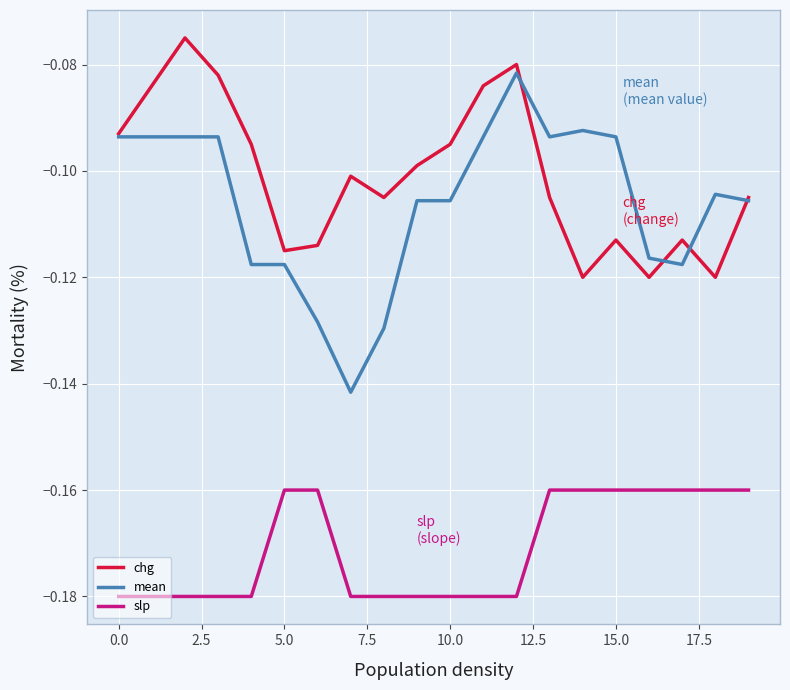

True or false: slp and mean cross at least once.

False